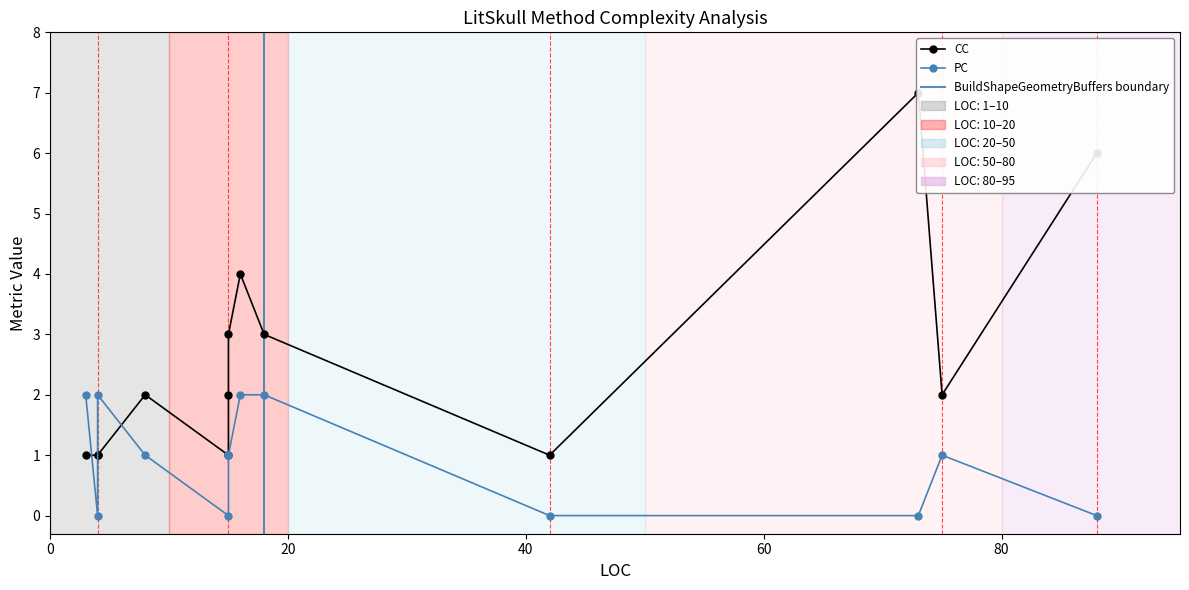

What is the maximum value shown in the chart?

7